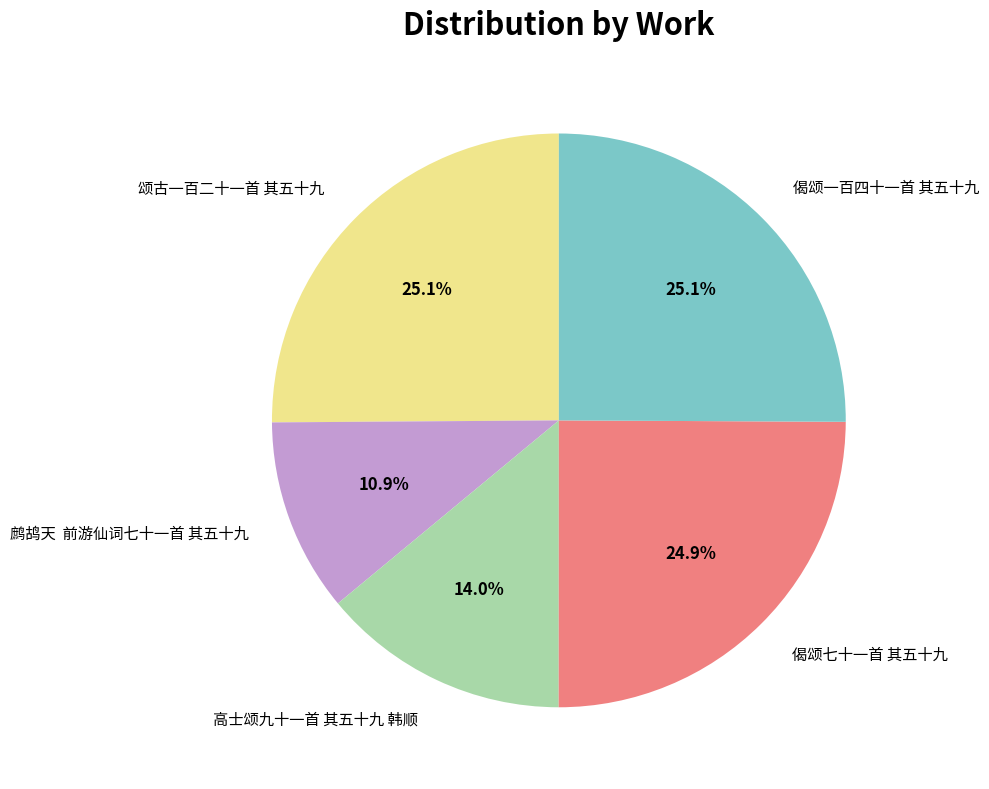

How many segments does this pie chart have?

5